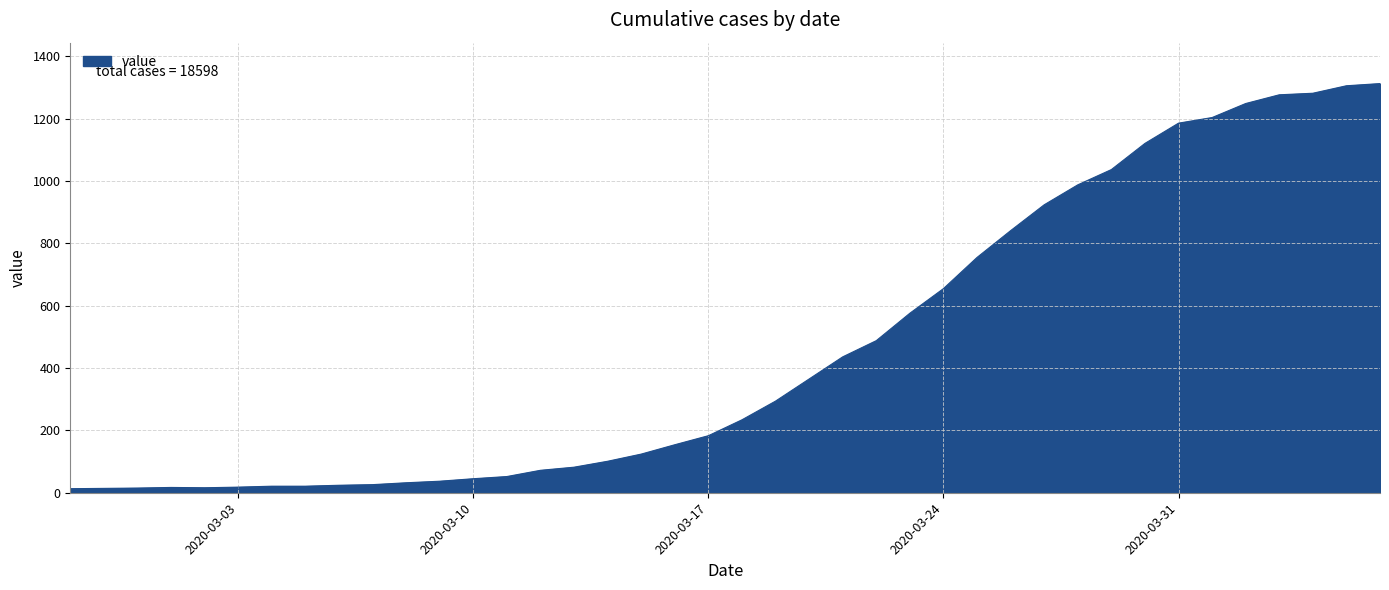

What is the difference between the maximum and minimum values?

1300